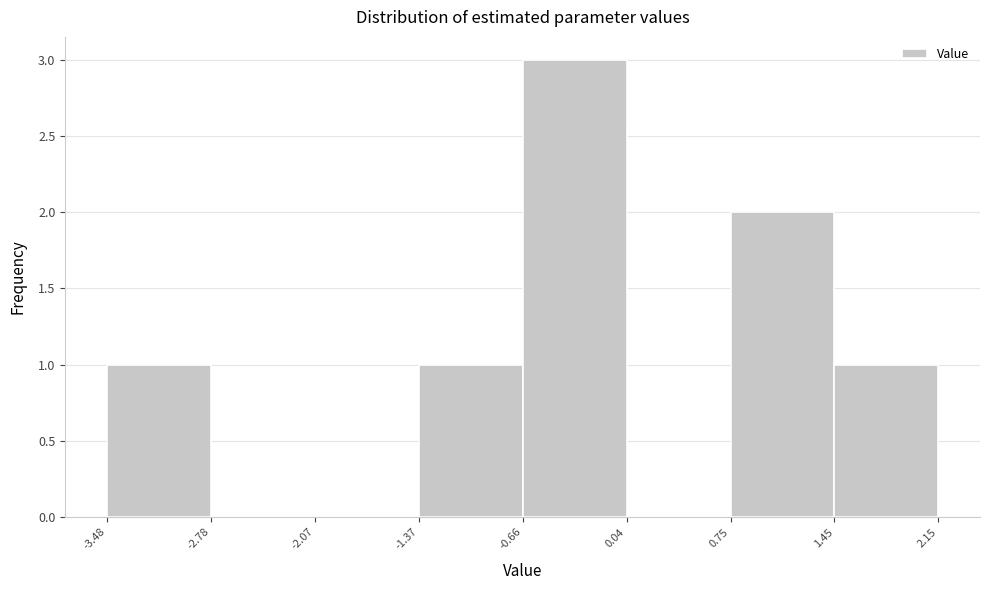

Reading left to right, list every bar in this chart as the range it spans on the x-axis followed by its height. The values are not printed on the chart, so give them approximately, as read against the axis.

-3.48 to -2.78: 1
-2.78 to -2.07: 0
-2.07 to -1.37: 0
-1.37 to -0.66: 1
-0.66 to 0.04: 3
0.04 to 0.75: 0
0.75 to 1.45: 2
1.45 to 2.15: 1